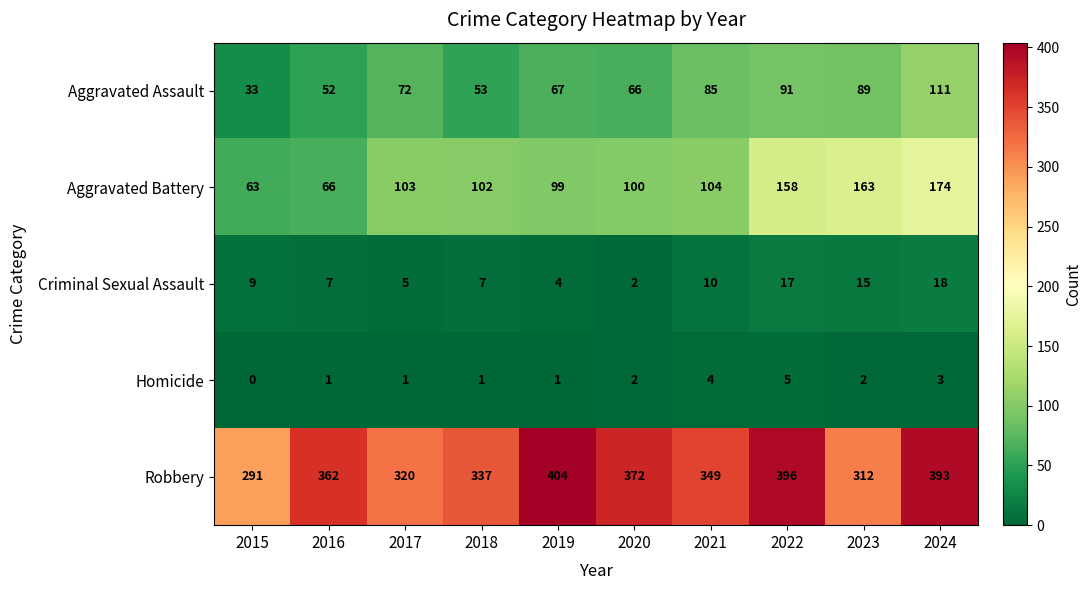

At how many categories does at least one series exceed 167?

10